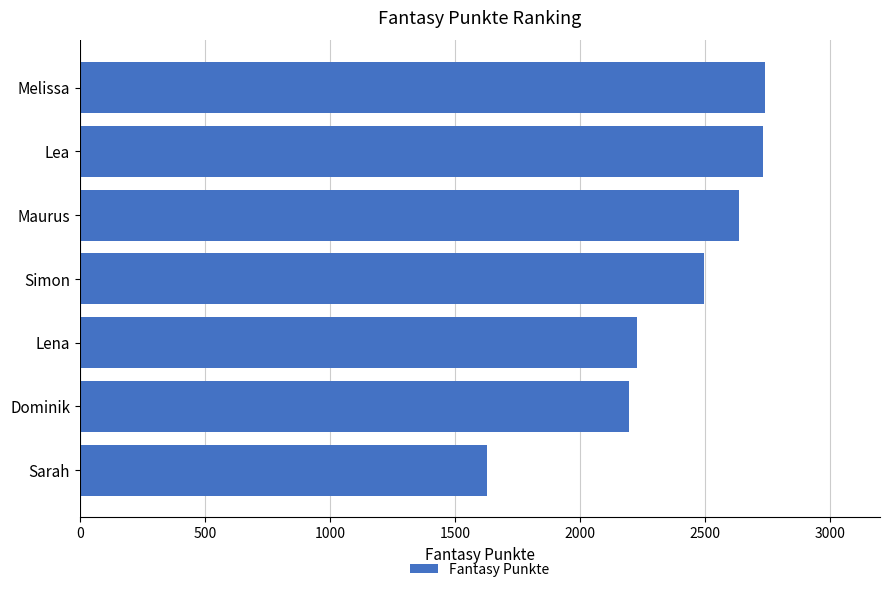

What is the change in value from Lena to Sarah?

-600